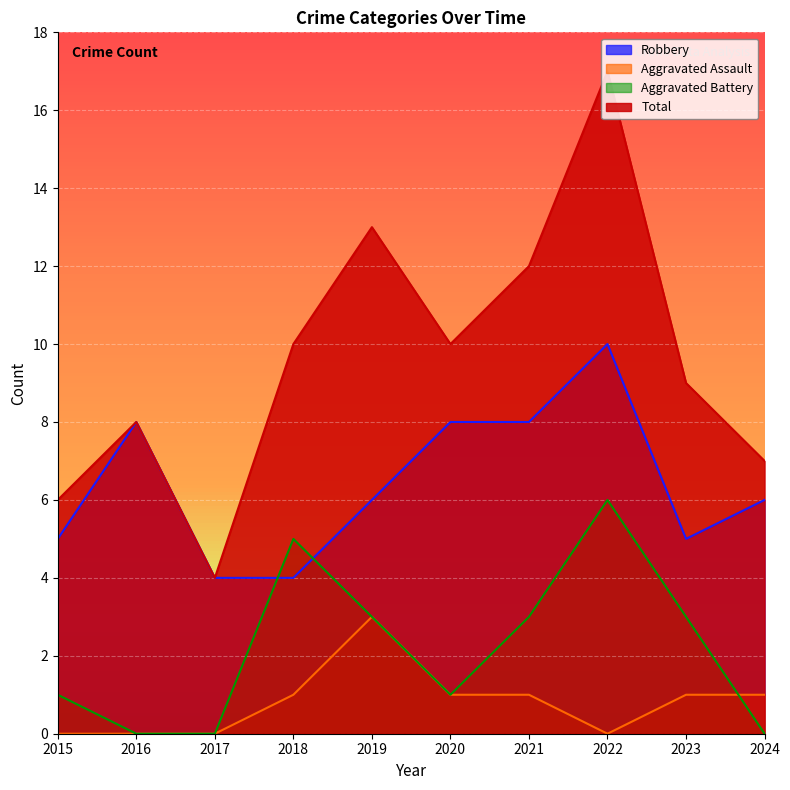

The Total series shows 8 at 2016. True or false?

True